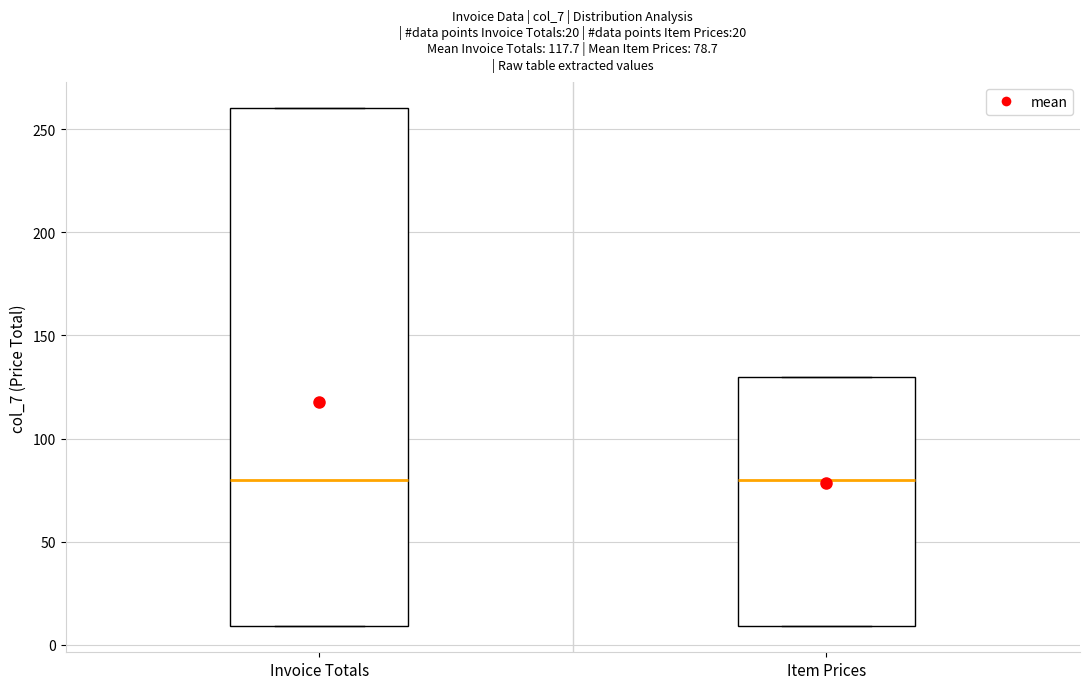

Which box is the tallest, from its lower edge to its upper edge?

Invoice Totals